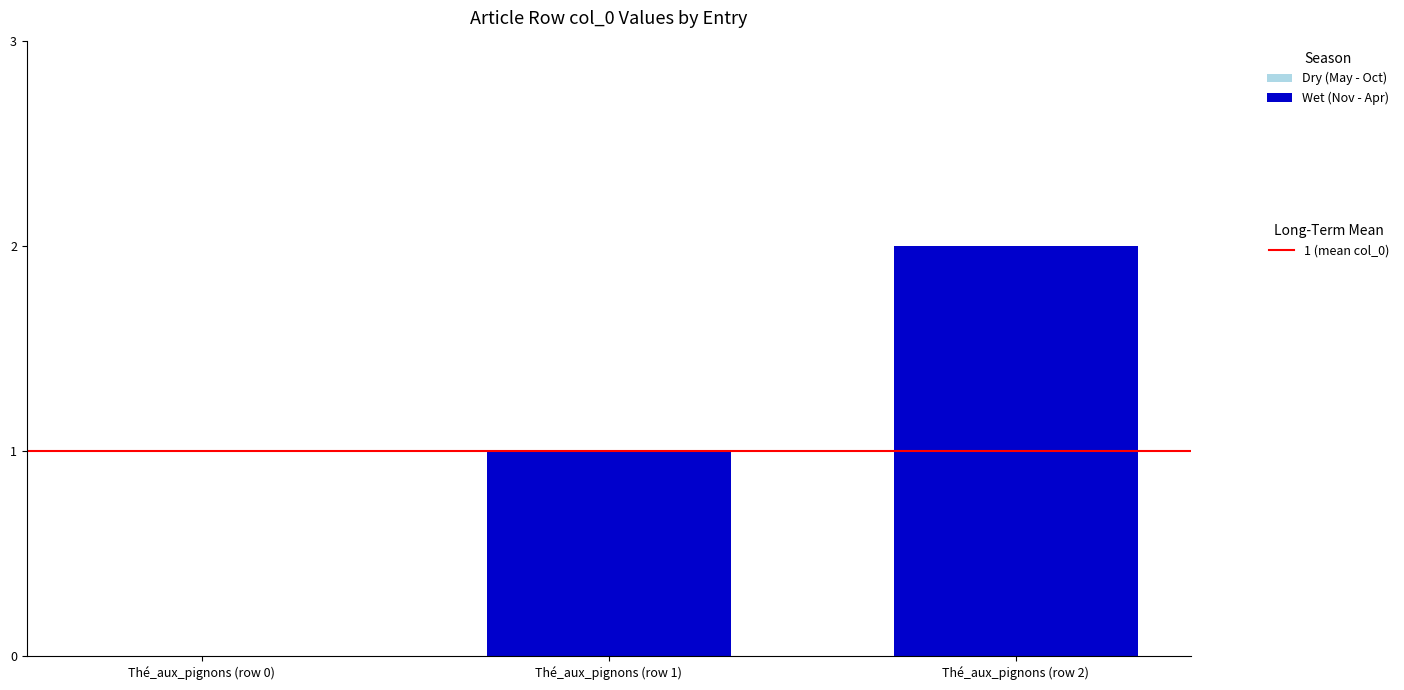

The value at Thé_aux_pignons (row 2) is 2. True or false?

True